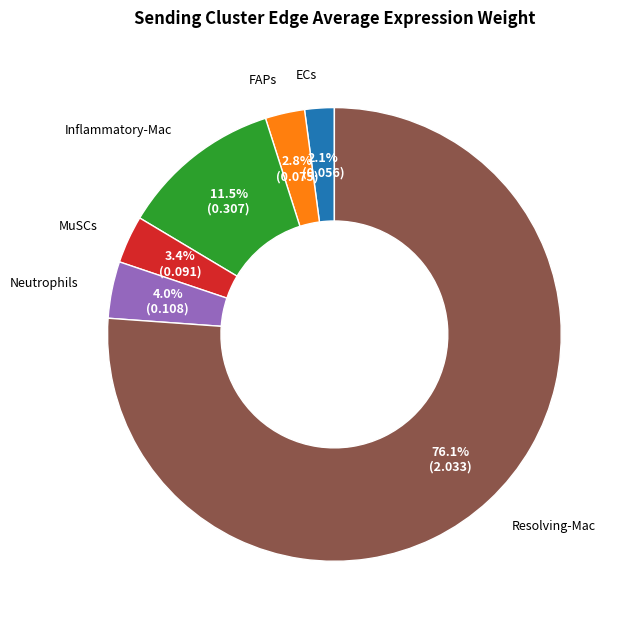

True or false: ECs accounts for 2% of the total.

True